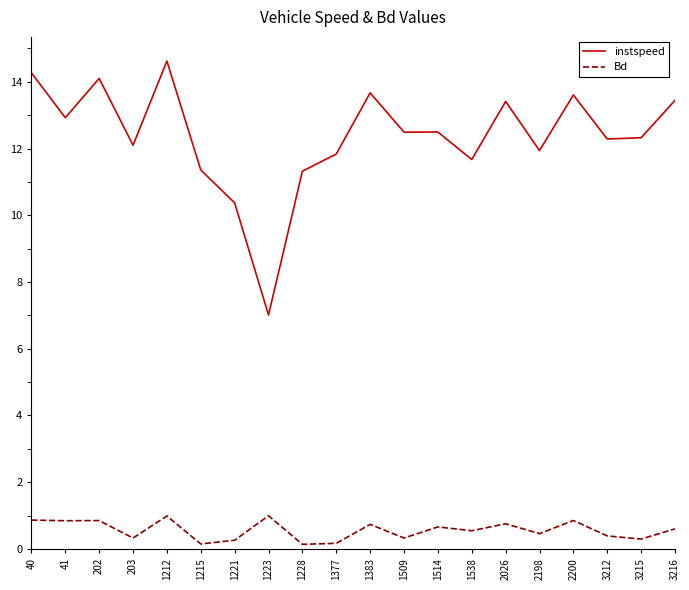

List the series in order of their overall mean, lowest first.

Bd, instspeed